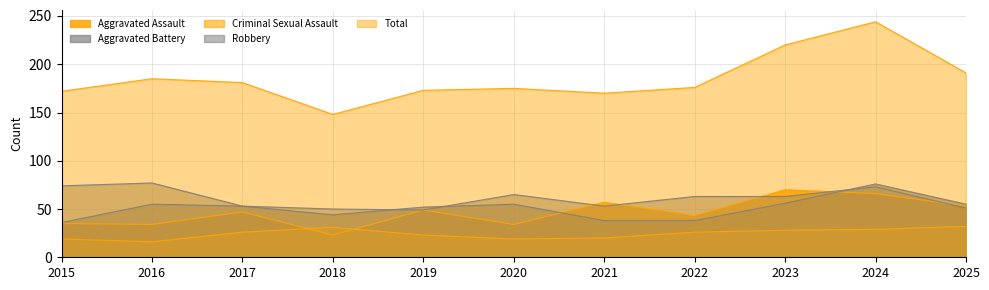

True or false: Criminal Sexual Assault and Aggravated Assault cross at least once.

True